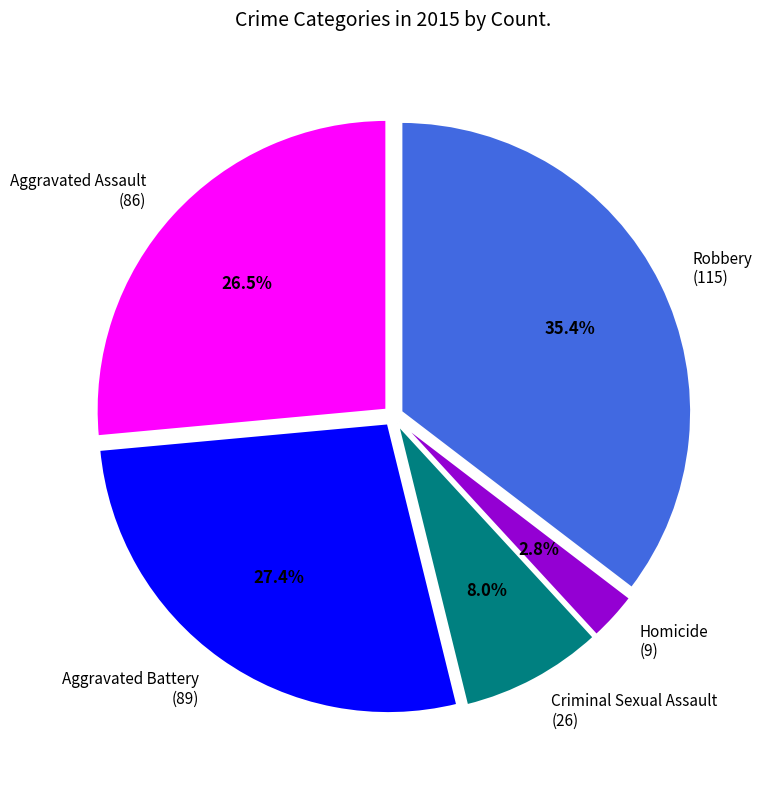

Which slice is the largest?

Robbery